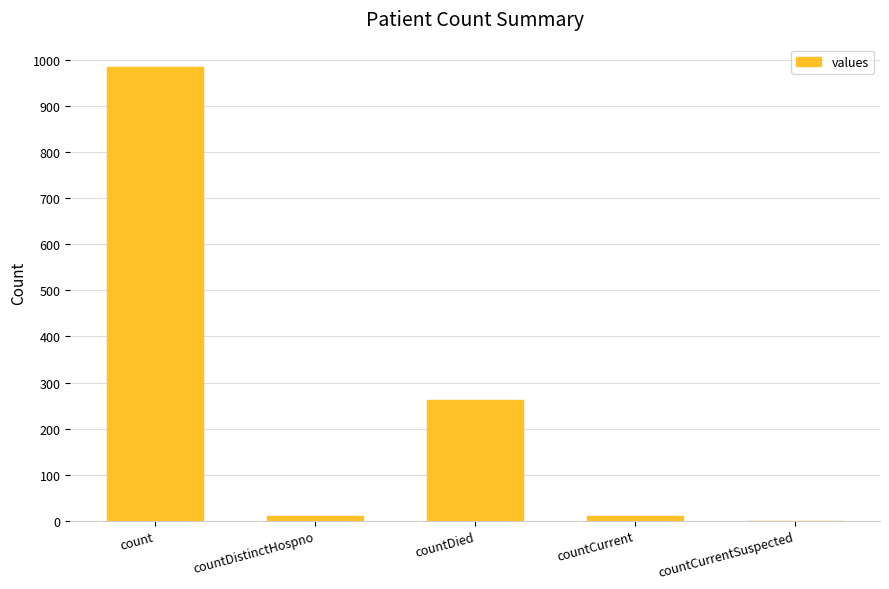

True or false: the data shows 563 at countCurrentSuspected.

False